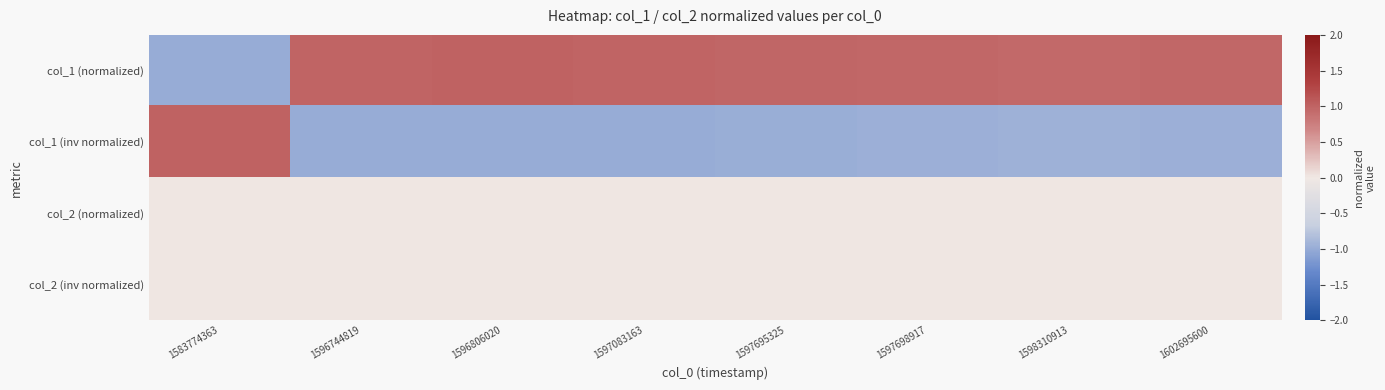

Reading left to right, list all the values displayed in this chart.

col_1 (normalized): 1583774363=-1.0	1596744819=1.0	1596806020=1.0	1597083163=1.0	1597695325=1.0	1597698917=1.0	1598310913=0.9	1602695600=1.0
col_1 (inv normalized): 1583774363=1.0	1596744819=-1.0	1596806020=-1.0	1597083163=-1.0	1597695325=-1.0	1597698917=-1.0	1598310913=-0.9	1602695600=-1.0
col_2 (normalized): 1583774363=0.0	1596744819=0.0	1596806020=0.0	1597083163=0.0	1597695325=0.0	1597698917=0.0	1598310913=0.0	1602695600=0.0
col_2 (inv normalized): 1583774363=-0.0	1596744819=-0.0	1596806020=-0.0	1597083163=-0.0	1597695325=-0.0	1597698917=-0.0	1598310913=-0.0	1602695600=-0.0